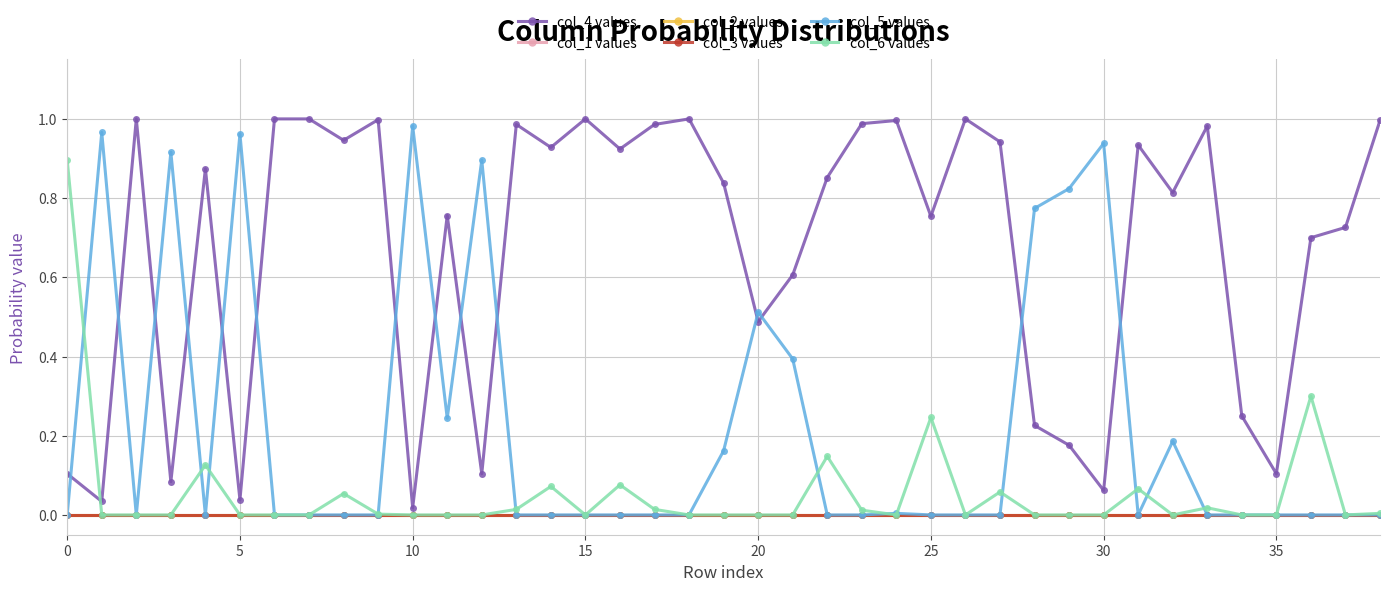

True or false: col_3 values and col_5 values cross at least once.

False